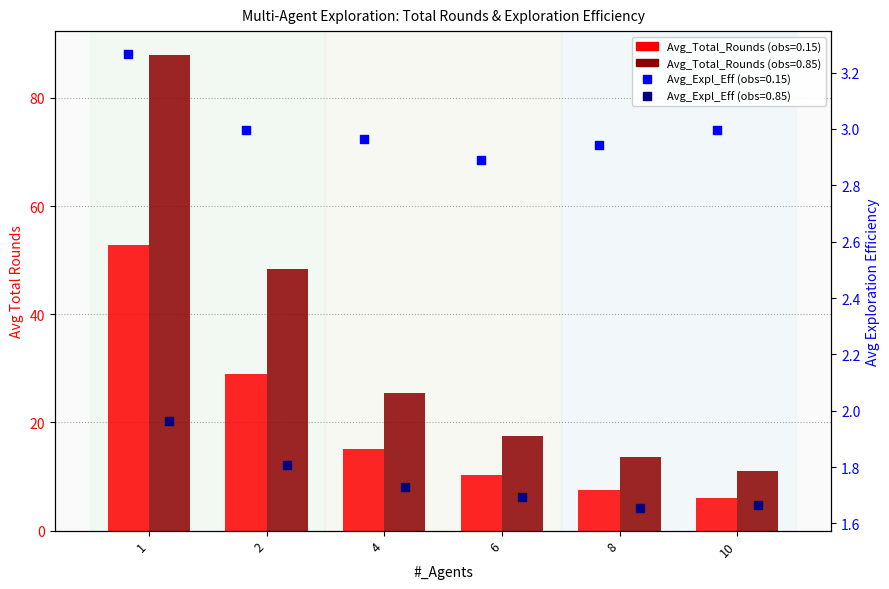

Which series has the widest spread of Y values?

Avg_Total_Rounds (obs=0.85)